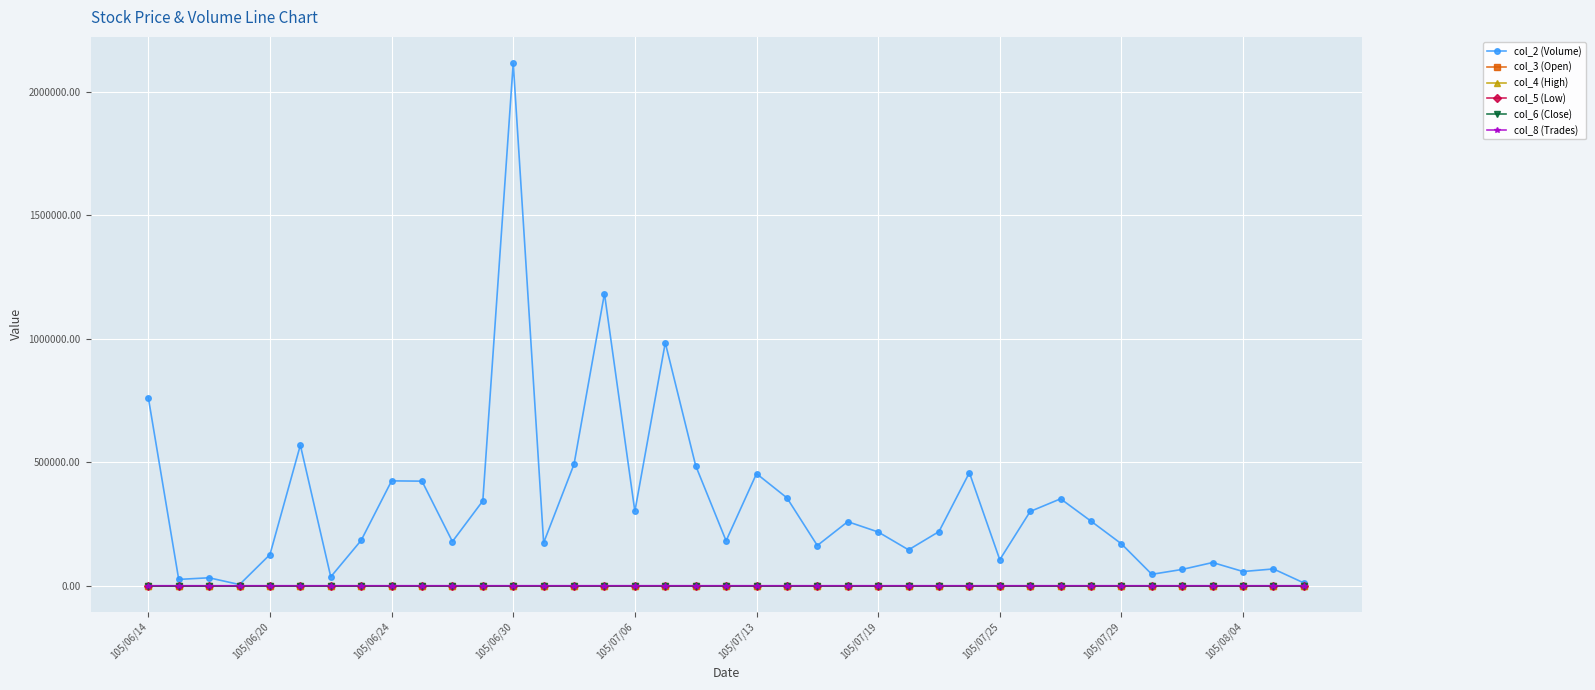

At how many categories does at least one series exceed 1689281?

1